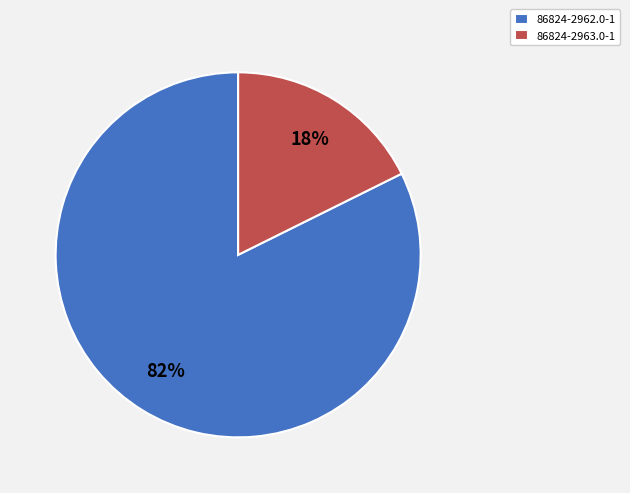

Combined, do 86824-2962.0-1 and 86824-2963.0-1 account for over 50%?

Yes